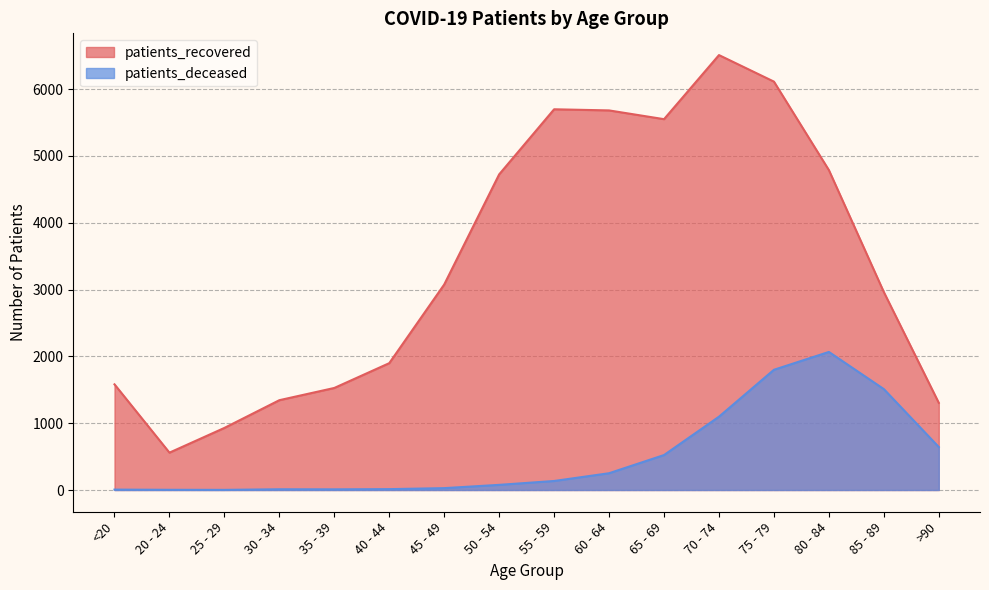

Rank the categories by patients_deceased value from highest to lowest.

80 - 84, 75 - 79, 85 - 89, 70 - 74, >90, 65 - 69, 60 - 64, 55 - 59, 50 - 54, 45 - 49, 40 - 44, 30 - 34, 35 - 39, <20, 20 - 24, 25 - 29